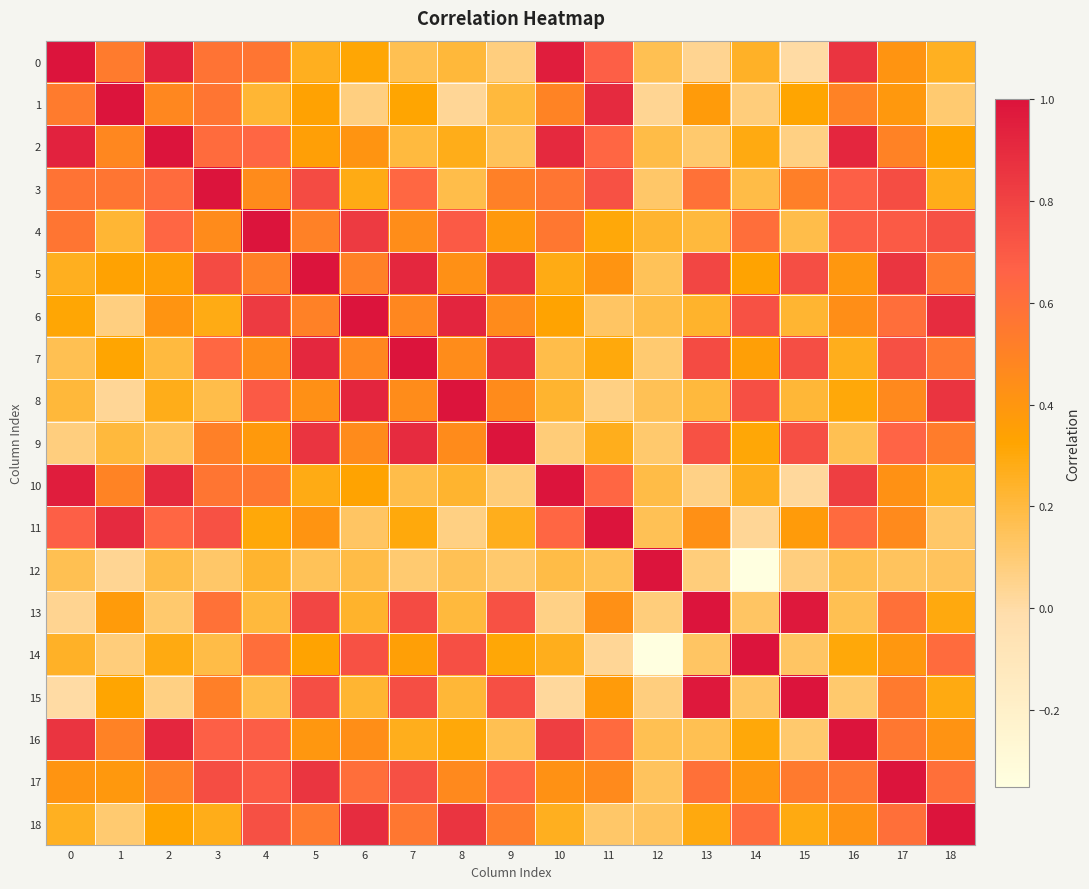

Reading right to left, what are all the values shown in this chart?

0: 18=0.3	17=0.4	16=0.9	15=0.0	14=0.3	13=0.0	12=0.2	11=0.7	10=1.0	9=0.1	8=0.2	7=0.2	6=0.3	5=0.3	4=0.6	3=0.6	2=0.9	1=0.5	0=1.0
1: 18=0.1	17=0.4	16=0.5	15=0.3	14=0.1	13=0.4	12=0.0	11=0.9	10=0.5	9=0.2	8=0.0	7=0.3	6=0.1	5=0.3	4=0.2	3=0.6	2=0.5	1=1.0	0=0.5
2: 18=0.3	17=0.5	16=0.9	15=0.1	14=0.3	13=0.1	12=0.2	11=0.6	10=0.9	9=0.1	8=0.3	7=0.2	6=0.4	5=0.4	4=0.6	3=0.6	2=1.0	1=0.5	0=0.9
3: 18=0.3	17=0.8	16=0.7	15=0.5	14=0.2	13=0.6	12=0.1	11=0.7	10=0.6	9=0.5	8=0.2	7=0.6	6=0.3	5=0.8	4=0.5	3=1.0	2=0.6	1=0.6	0=0.6
4: 18=0.7	17=0.7	16=0.7	15=0.2	14=0.6	13=0.2	12=0.2	11=0.3	10=0.6	9=0.4	8=0.7	7=0.4	6=0.8	5=0.5	4=1.0	3=0.5	2=0.6	1=0.2	0=0.6
5: 18=0.5	17=0.9	16=0.4	15=0.8	14=0.3	13=0.8	12=0.2	11=0.4	10=0.3	9=0.9	8=0.4	7=0.9	6=0.5	5=1.0	4=0.5	3=0.8	2=0.4	1=0.3	0=0.3
6: 18=0.9	17=0.6	16=0.4	15=0.2	14=0.7	13=0.2	12=0.2	11=0.1	10=0.3	9=0.5	8=0.9	7=0.5	6=1.0	5=0.5	4=0.8	3=0.3	2=0.4	1=0.1	0=0.3
7: 18=0.6	17=0.7	16=0.3	15=0.8	14=0.4	13=0.8	12=0.1	11=0.3	10=0.2	9=0.9	8=0.4	7=1.0	6=0.5	5=0.9	4=0.4	3=0.6	2=0.2	1=0.3	0=0.2
8: 18=0.9	17=0.5	16=0.3	15=0.2	14=0.7	13=0.2	12=0.2	11=0.1	10=0.2	9=0.5	8=1.0	7=0.4	6=0.9	5=0.4	4=0.7	3=0.2	2=0.3	1=0.0	0=0.2
9: 18=0.5	17=0.7	16=0.2	15=0.7	14=0.3	13=0.7	12=0.1	11=0.3	10=0.1	9=1.0	8=0.5	7=0.9	6=0.5	5=0.9	4=0.4	3=0.5	2=0.1	1=0.2	0=0.1
10: 18=0.3	17=0.4	16=0.8	15=0.0	14=0.3	13=0.1	12=0.2	11=0.6	10=1.0	9=0.1	8=0.2	7=0.2	6=0.3	5=0.3	4=0.6	3=0.6	2=0.9	1=0.5	0=1.0
11: 18=0.1	17=0.5	16=0.6	15=0.4	14=0.0	13=0.4	12=0.2	11=1.0	10=0.6	9=0.3	8=0.1	7=0.3	6=0.1	5=0.4	4=0.3	3=0.7	2=0.6	1=0.9	0=0.7
12: 18=0.1	17=0.1	16=0.2	15=0.1	14=-0.4	13=0.1	12=1.0	11=0.2	10=0.2	9=0.1	8=0.2	7=0.1	6=0.2	5=0.2	4=0.2	3=0.1	2=0.2	1=0.0	0=0.2
13: 18=0.3	17=0.6	16=0.2	15=1.0	14=0.1	13=1.0	12=0.1	11=0.4	10=0.1	9=0.7	8=0.2	7=0.8	6=0.2	5=0.8	4=0.2	3=0.6	2=0.1	1=0.4	0=0.0
14: 18=0.6	17=0.4	16=0.3	15=0.1	14=1.0	13=0.1	12=-0.4	11=0.0	10=0.3	9=0.3	8=0.7	7=0.4	6=0.7	5=0.3	4=0.6	3=0.2	2=0.3	1=0.1	0=0.3
15: 18=0.3	17=0.5	16=0.1	15=1.0	14=0.1	13=1.0	12=0.1	11=0.4	10=0.0	9=0.7	8=0.2	7=0.8	6=0.2	5=0.8	4=0.2	3=0.5	2=0.1	1=0.3	0=0.0
16: 18=0.4	17=0.6	16=1.0	15=0.1	14=0.3	13=0.2	12=0.2	11=0.6	10=0.8	9=0.2	8=0.3	7=0.3	6=0.4	5=0.4	4=0.7	3=0.7	2=0.9	1=0.5	0=0.9
17: 18=0.6	17=1.0	16=0.6	15=0.5	14=0.4	13=0.6	12=0.1	11=0.5	10=0.4	9=0.7	8=0.5	7=0.7	6=0.6	5=0.9	4=0.7	3=0.8	2=0.5	1=0.4	0=0.4
18: 18=1.0	17=0.6	16=0.4	15=0.3	14=0.6	13=0.3	12=0.1	11=0.1	10=0.3	9=0.5	8=0.9	7=0.6	6=0.9	5=0.5	4=0.7	3=0.3	2=0.3	1=0.1	0=0.3